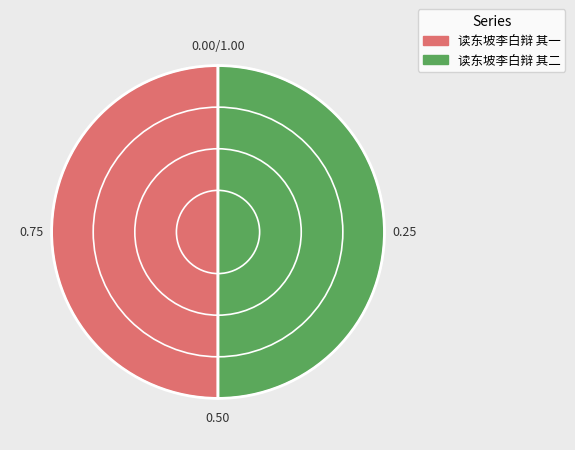

Combined, do 读东坡李白辩 其二 and 读东坡李白辩 其一 account for over 50%?

Yes